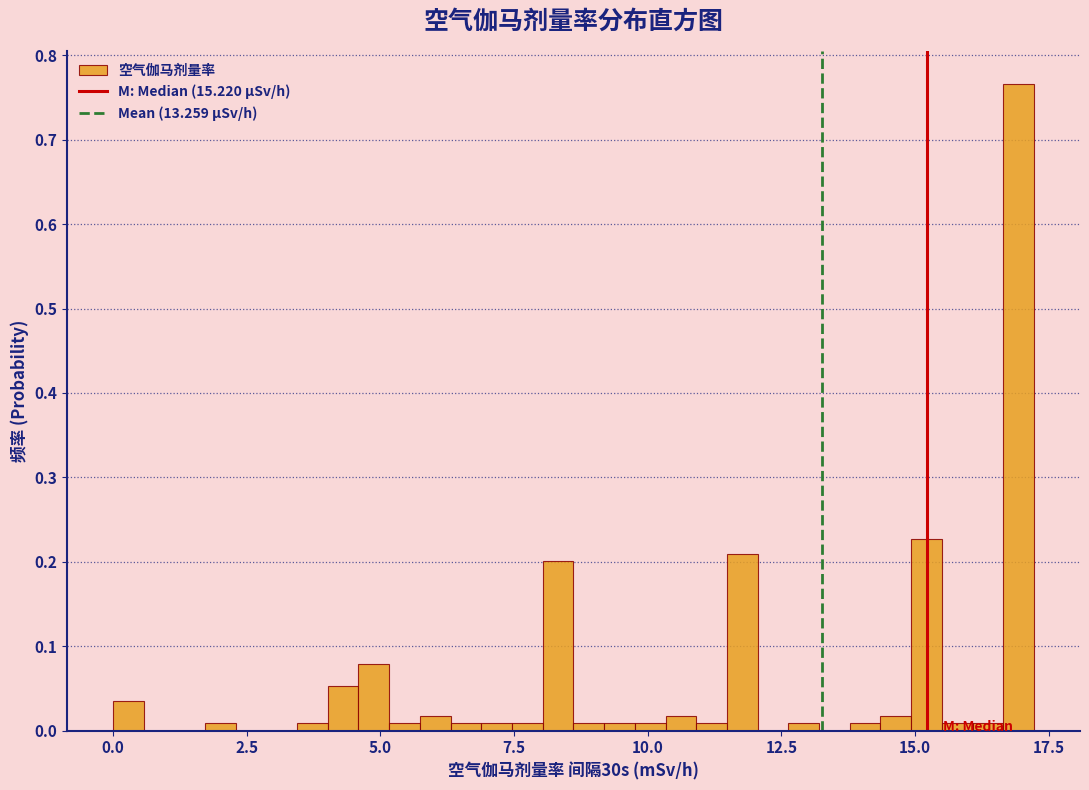

Around what value on the x-axis is the tallest bar? Give the approximate position of its centre, as read against the axis.

17.0